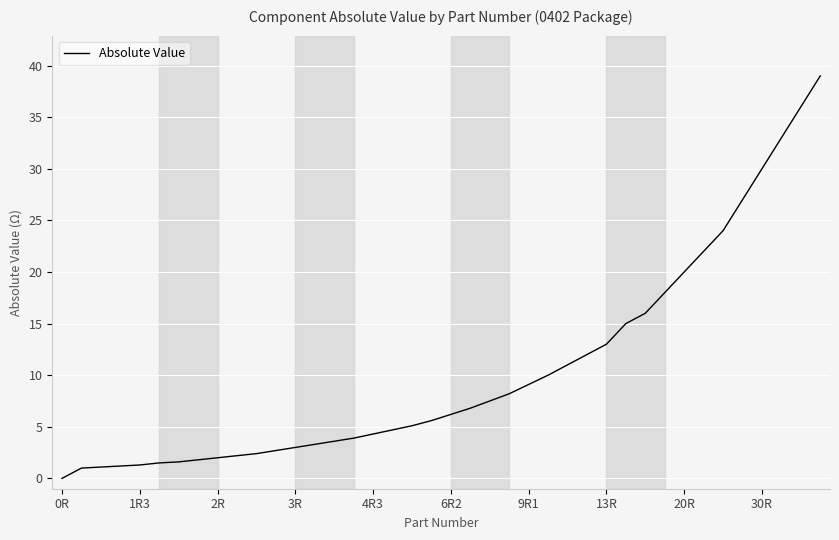

What is the difference between the maximum and minimum values?

39.0